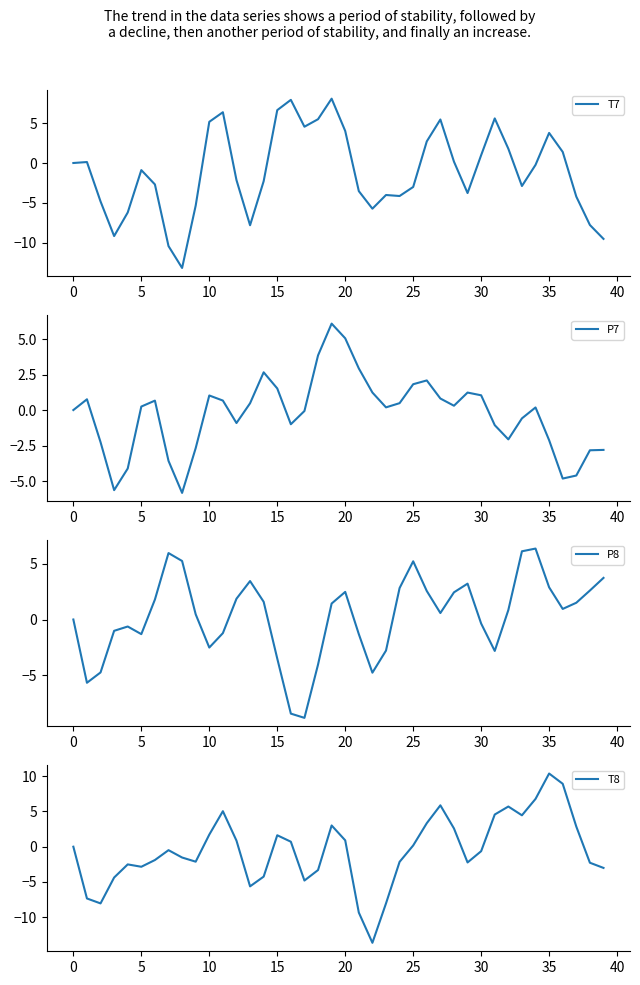

True or false: P7 has more than 2 interior local peaks.

True